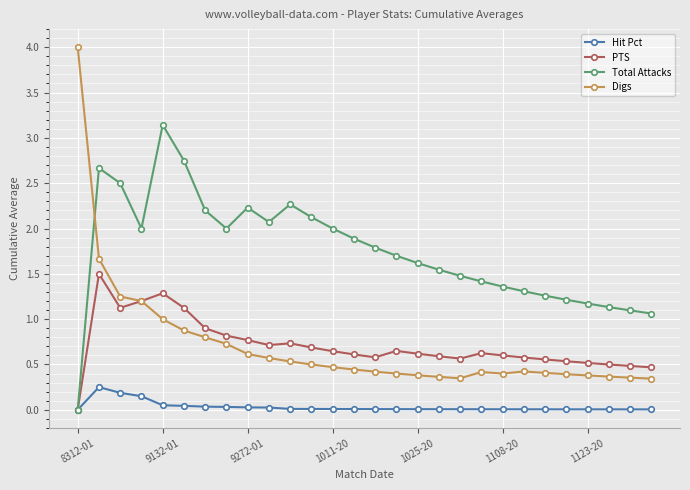

What are all the series names shown in the legend?

Hit Pct, PTS, Total Attacks, Digs